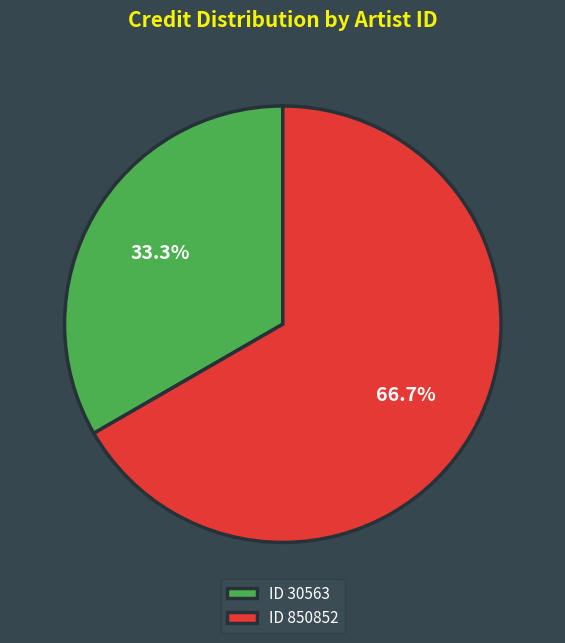

What portion of the pie excludes ID 850852?

33.3%